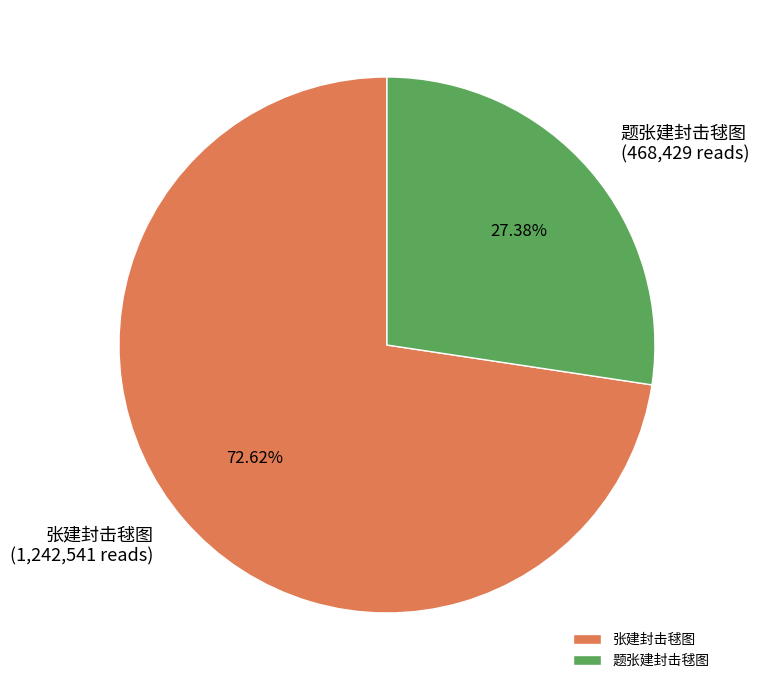

To the nearest percent, what is the average slice percentage?

50%